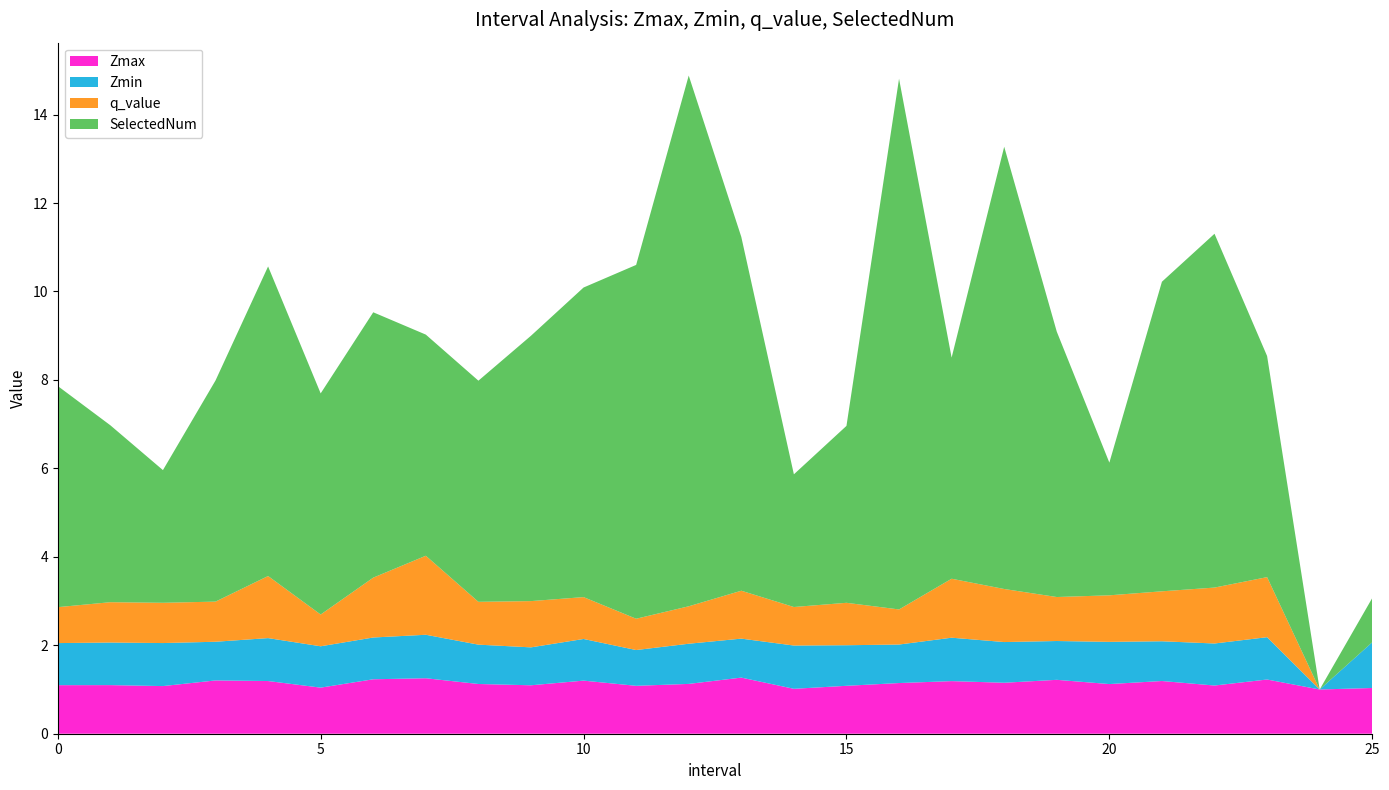

Reading left to right, extract all data points from this chart.

Zmax: 0=1.1	1=1.1	2=1.1	3=1.2	4=1.2	5=1.0	6=1.2	7=1.3	8=1.1	9=1.1	10=1.2	11=1.1	12=1.1	13=1.3	14=1.0	15=1.1	16=1.1	17=1.2	18=1.2	19=1.2	20=1.1	21=1.2	22=1.1	23=1.2	24=1.0	25=1.0
Zmin: 0=1.0	1=1.0	2=1.0	3=0.9	4=1.0	5=0.9	6=0.9	7=1.0	8=0.9	9=0.9	10=0.9	11=0.8	12=0.9	13=0.9	14=1.0	15=0.9	16=0.9	17=1.0	18=0.9	19=0.9	20=1.0	21=0.9	22=1.0	23=1.0	24=0.0	25=1.0
q_value: 0=0.8	1=0.9	2=0.9	3=0.9	4=1.4	5=0.7	6=1.4	7=1.8	8=1.0	9=1.0	10=0.9	11=0.7	12=0.8	13=1.1	14=0.9	15=1.0	16=0.8	17=1.3	18=1.2	19=1.0	20=1.1	21=1.1	22=1.3	23=1.4	24=0.0	25=0.0
SelectedNum: 0=5.0	1=4.0	2=3.0	3=5.0	4=7.0	5=5.0	6=6.0	7=5.0	8=5.0	9=6.0	10=7.0	11=8.0	12=12.0	13=8.0	14=3.0	15=4.0	16=12.0	17=5.0	18=10.0	19=6.0	20=3.0	21=7.0	22=8.0	23=5.0	24=0.0	25=1.0